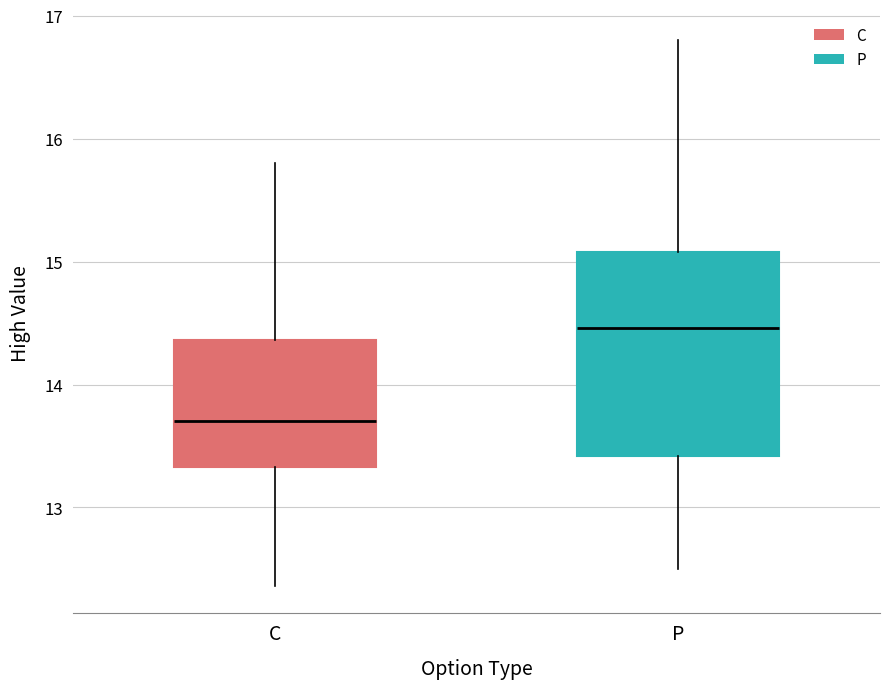

Comparing the boxes themselves (not the whiskers), which one is the tallest?

P